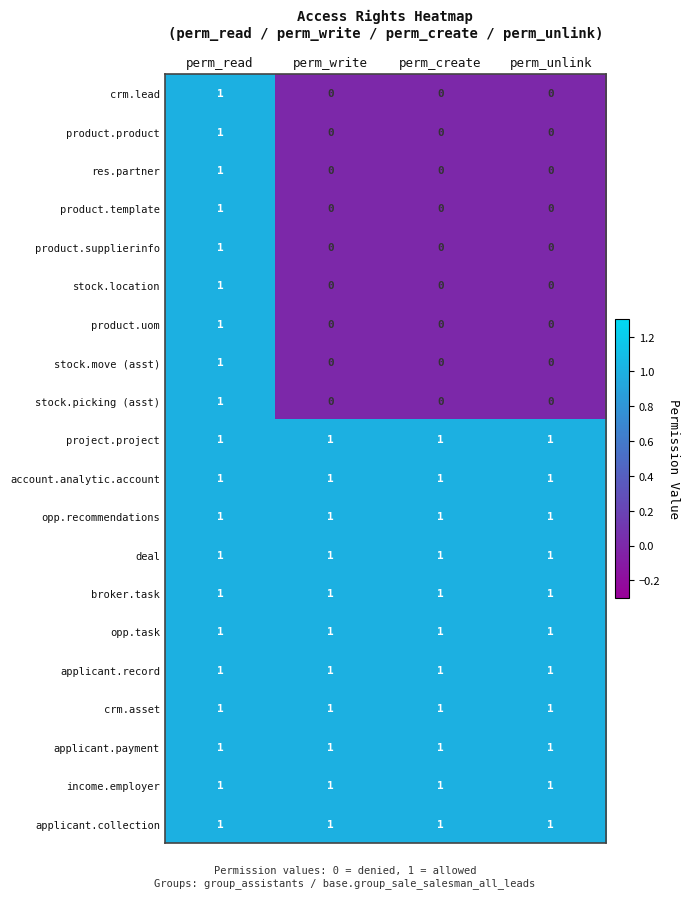

Is it true that project.project equals 1 at perm_read?

True